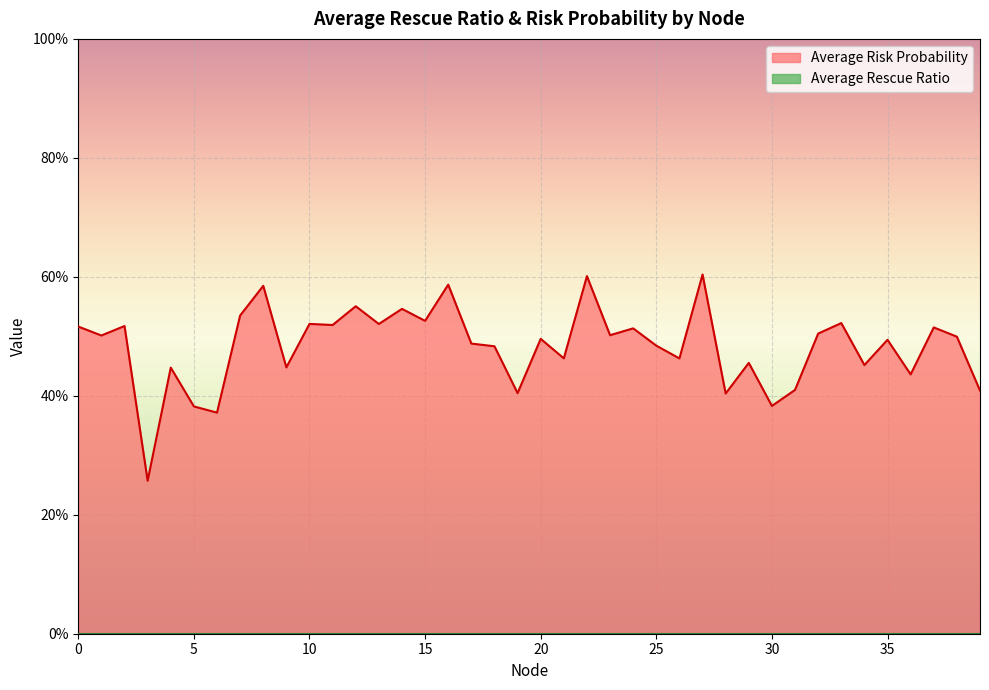

The chart shows a value of 0.4 at 5. True or false?

True